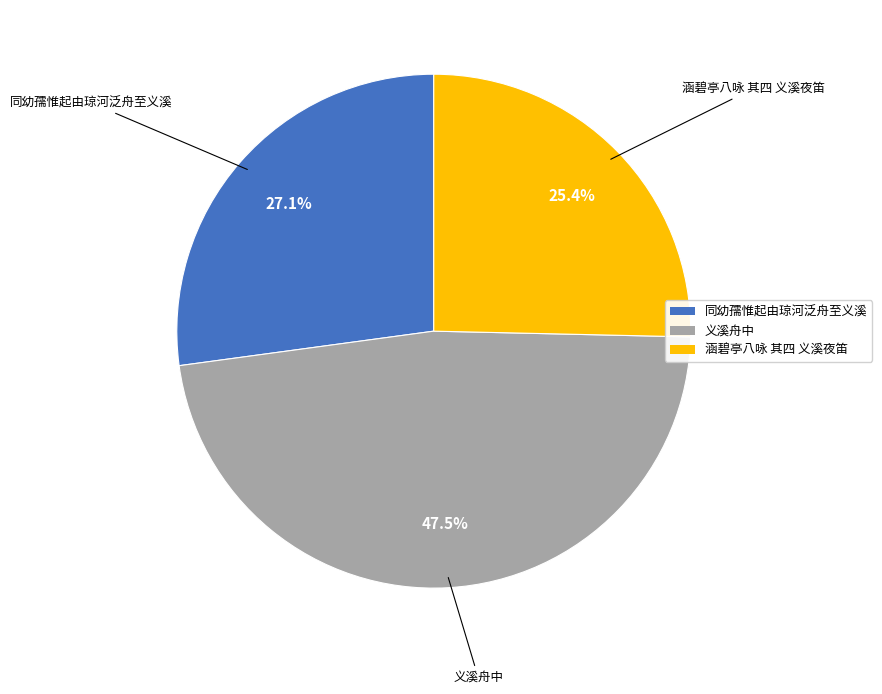

Is the sum of 同幼孺惟起由琼河泛舟至义溪 and 涵碧亭八咏 其四 义溪夜笛 greater than half?

Yes